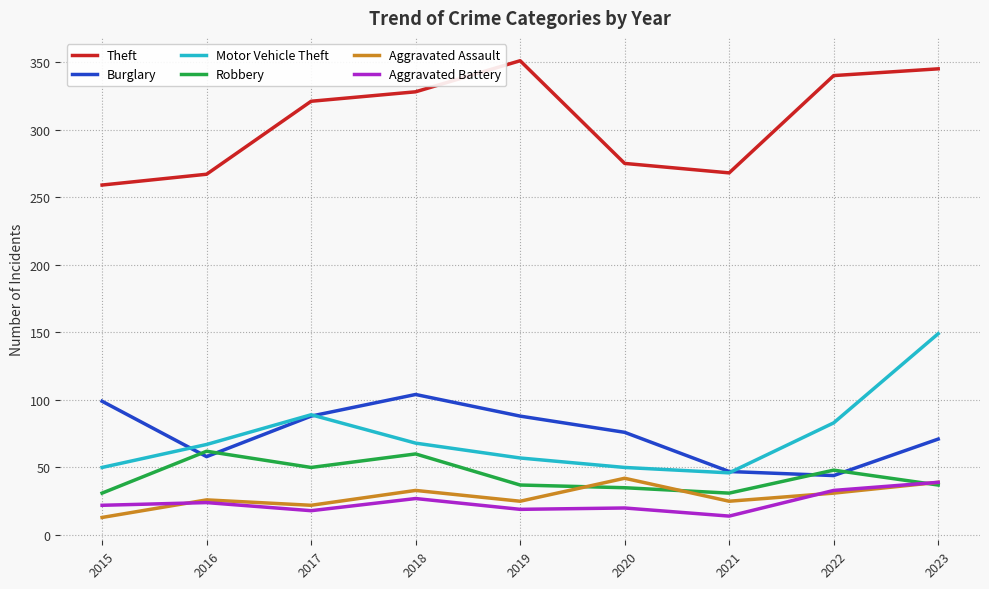

True or false: Aggravated Battery and Theft intersect in this chart.

False